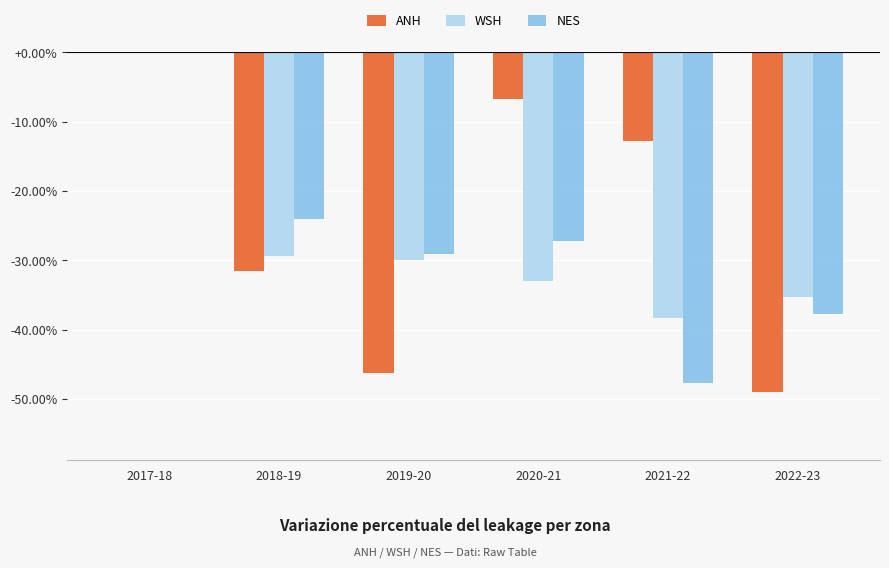

What is the average value of the WSH series?

-27.6